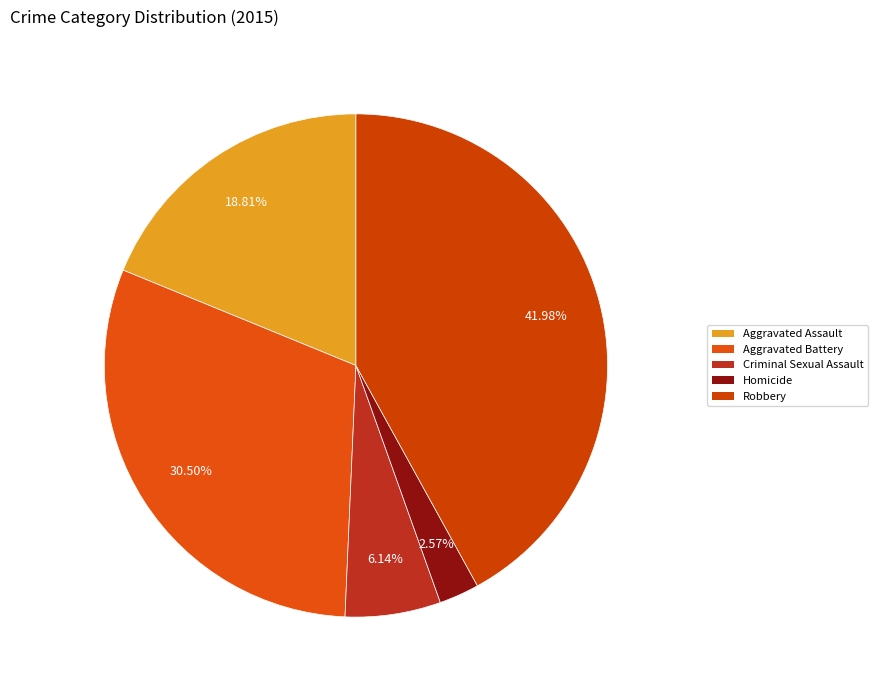

Rank the categories by value from lowest to highest.

Homicide, Criminal Sexual Assault, Aggravated Assault, Aggravated Battery, Robbery